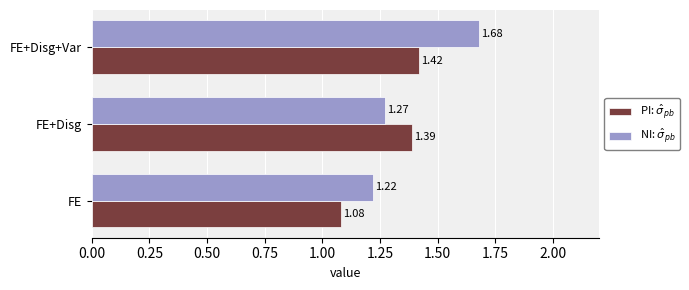

List the labels in order of PI: $\hat\sigma_{pb}$ value, smallest first.

FE, FE+Disg, FE+Disg+Var